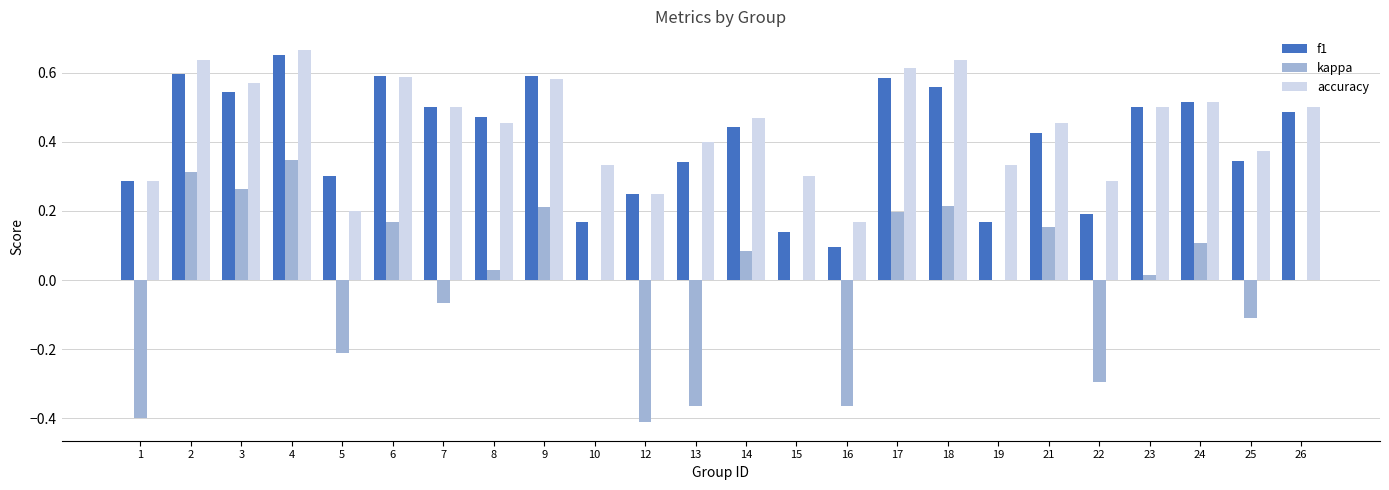

Which series changed the most between 2 and 6?

kappa